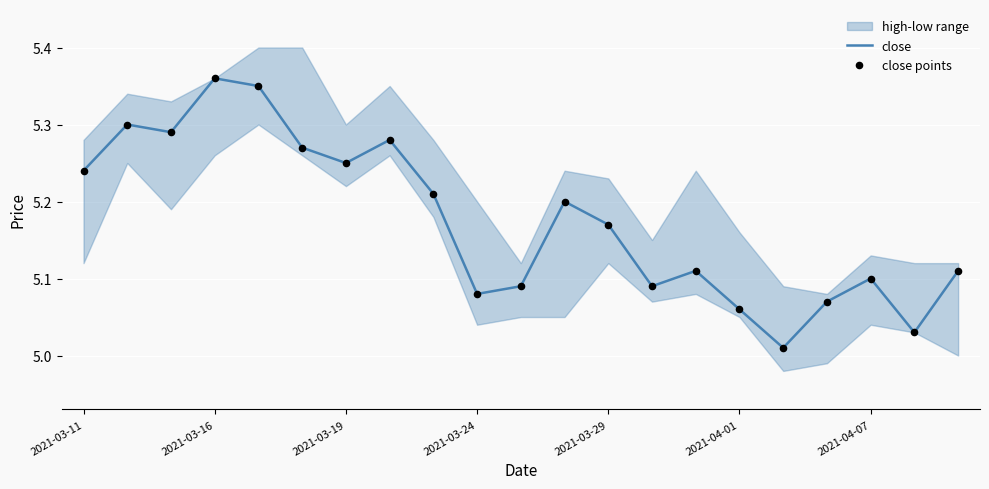

Which series has the largest total across all categories?

close